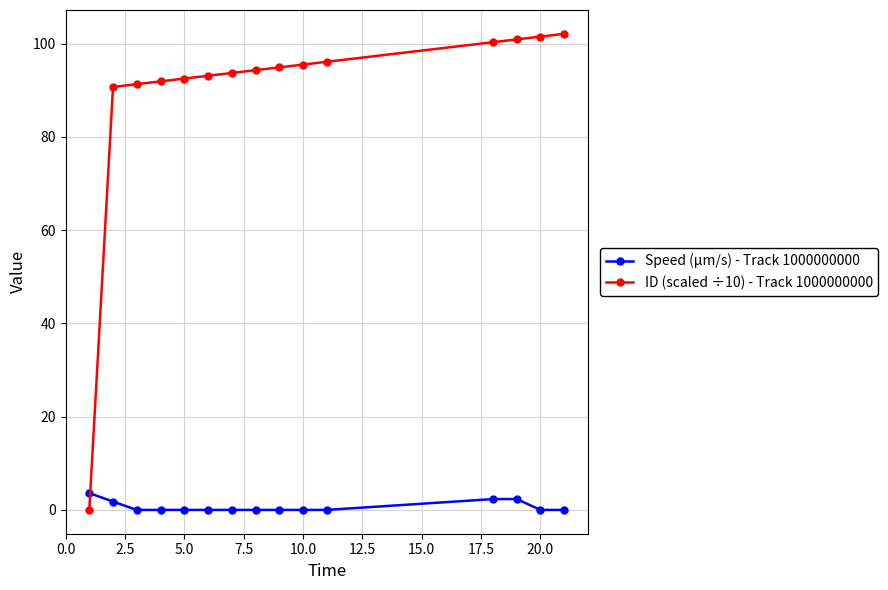

Which series has the largest range (max minus min)?

ID (scaled ÷10) - Track 1000000000